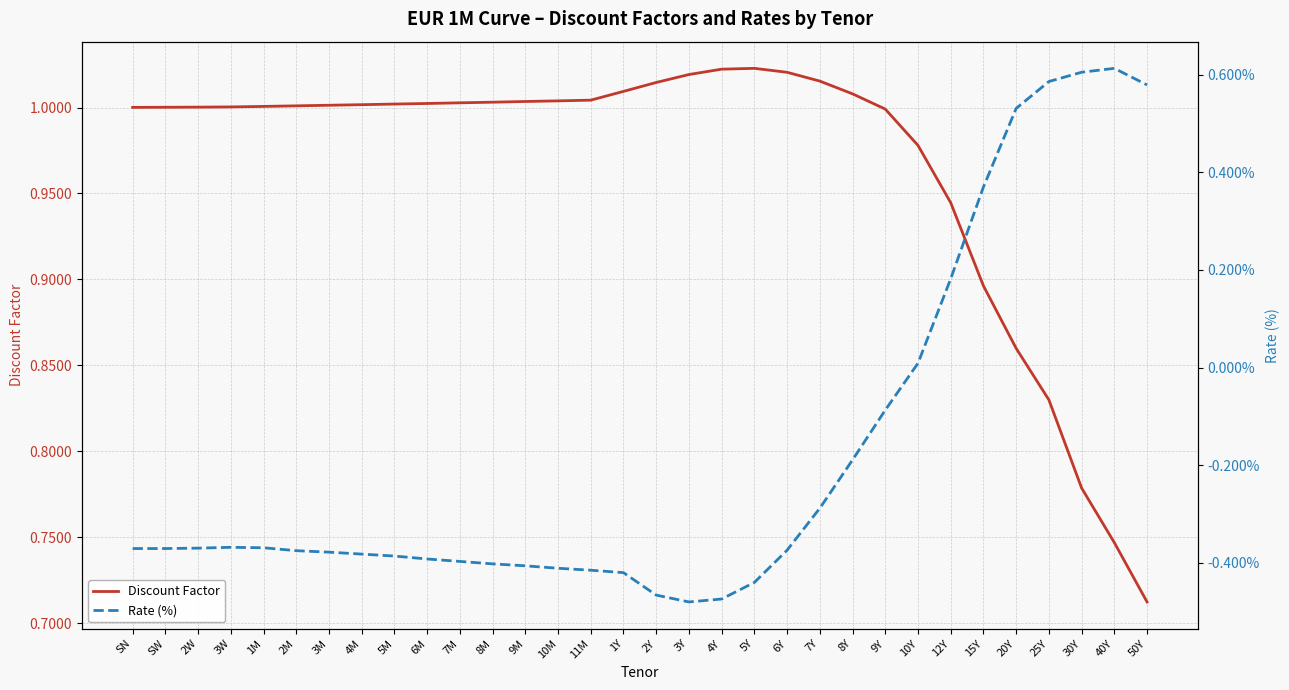

True or false: Discount Factor and Rate (%) intersect in this chart.

False